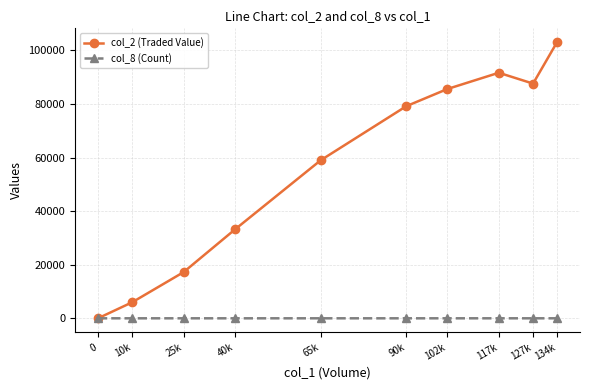

Rank the series by their average value, from highest to lowest.

col_2 (Traded Value), col_8 (Count)